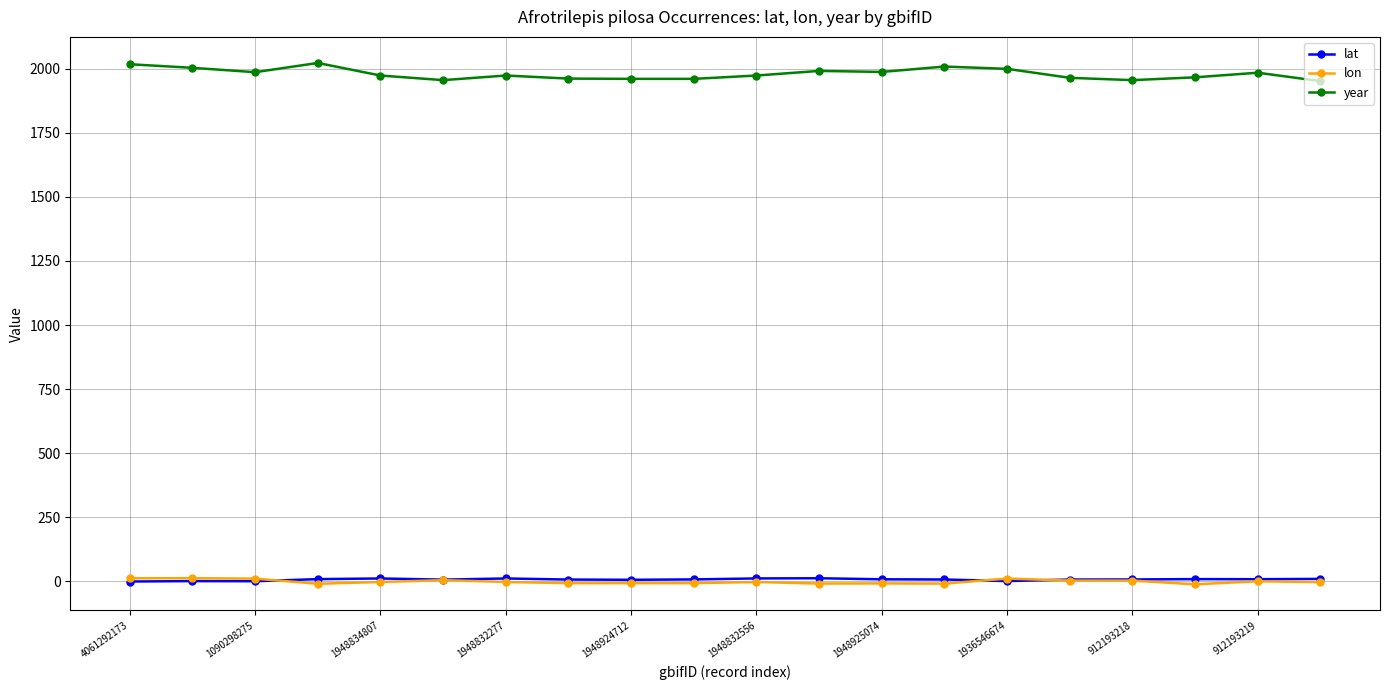

True or false: year and lon intersect in this chart.

False